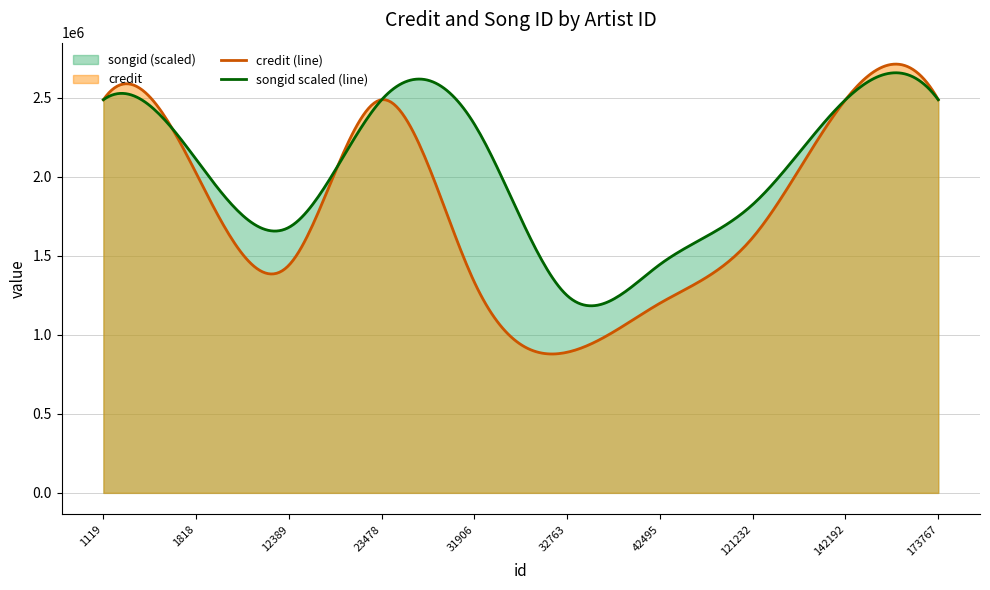

Rank the series by their average value, from lowest to highest.

credit (line), songid scaled (line)